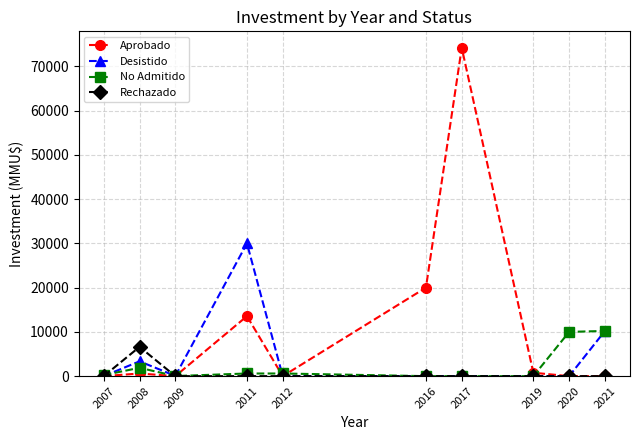

True or false: Desistido has more than 0 points higher than both neighbors.

True